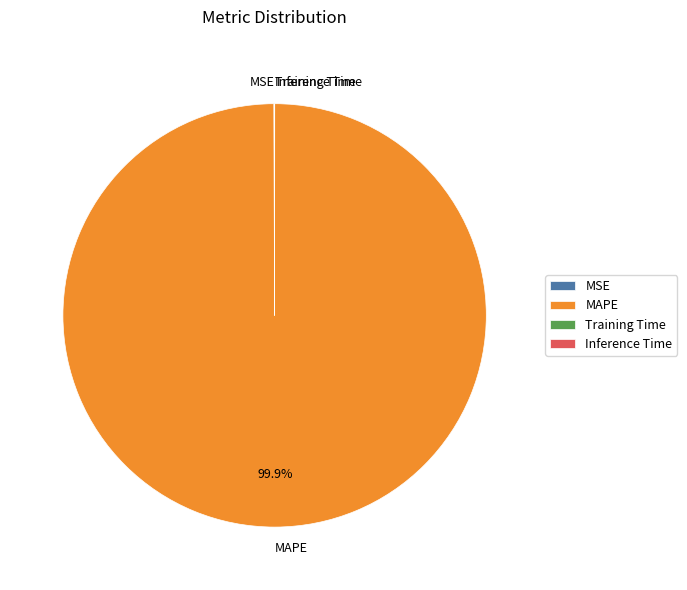

Which category has the biggest portion of the pie?

MAPE